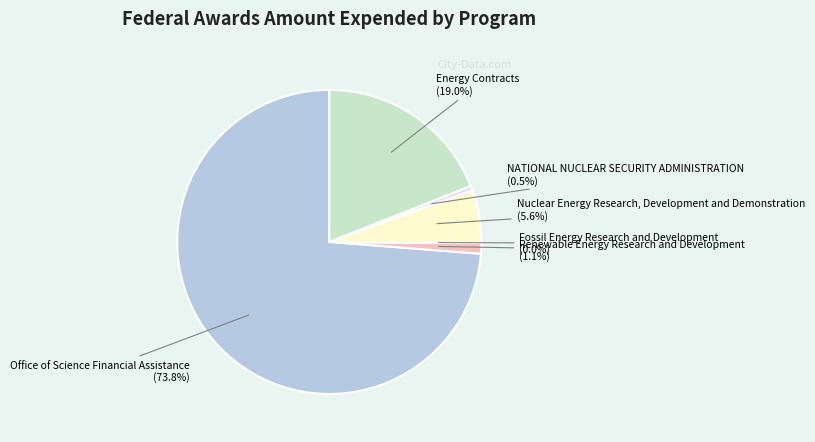

To the nearest percent, what is the difference between the largest and smallest slice percentages?

74%